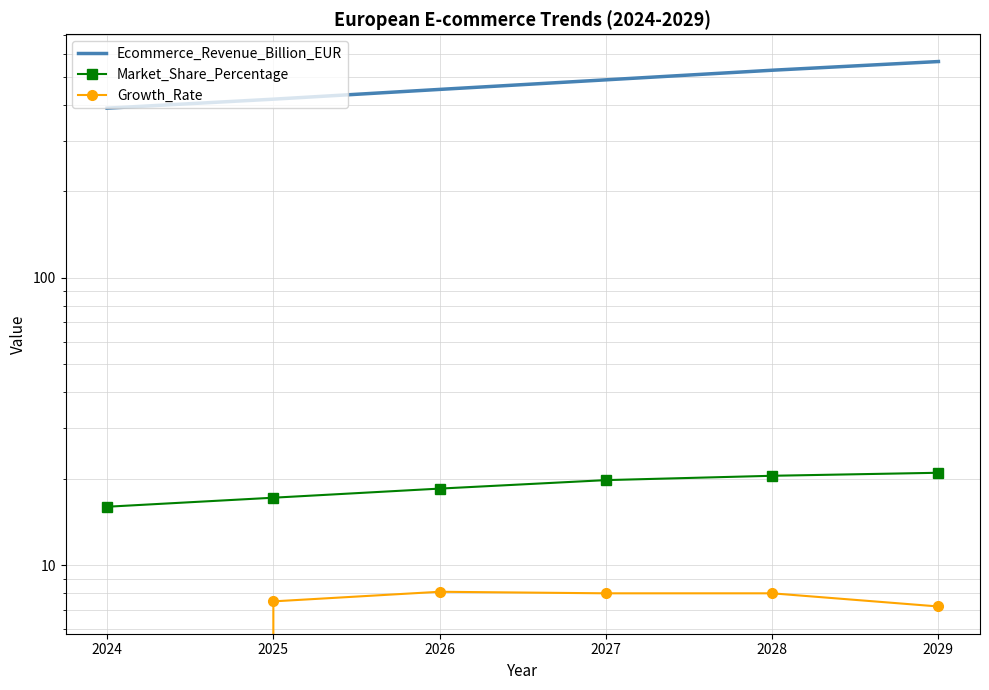

True or false: Ecommerce_Revenue_Billion_EUR has more than 2 points higher than both neighbors.

False